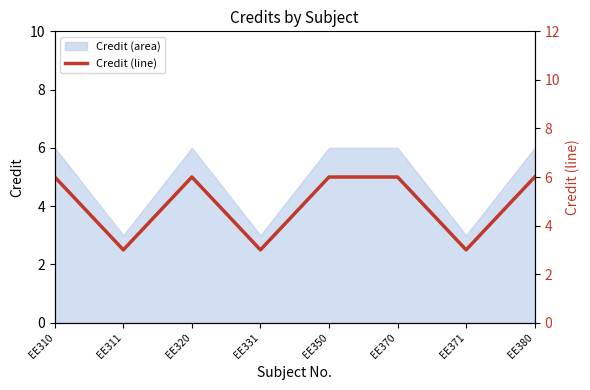

At which label is the value closest to 4?

EE311